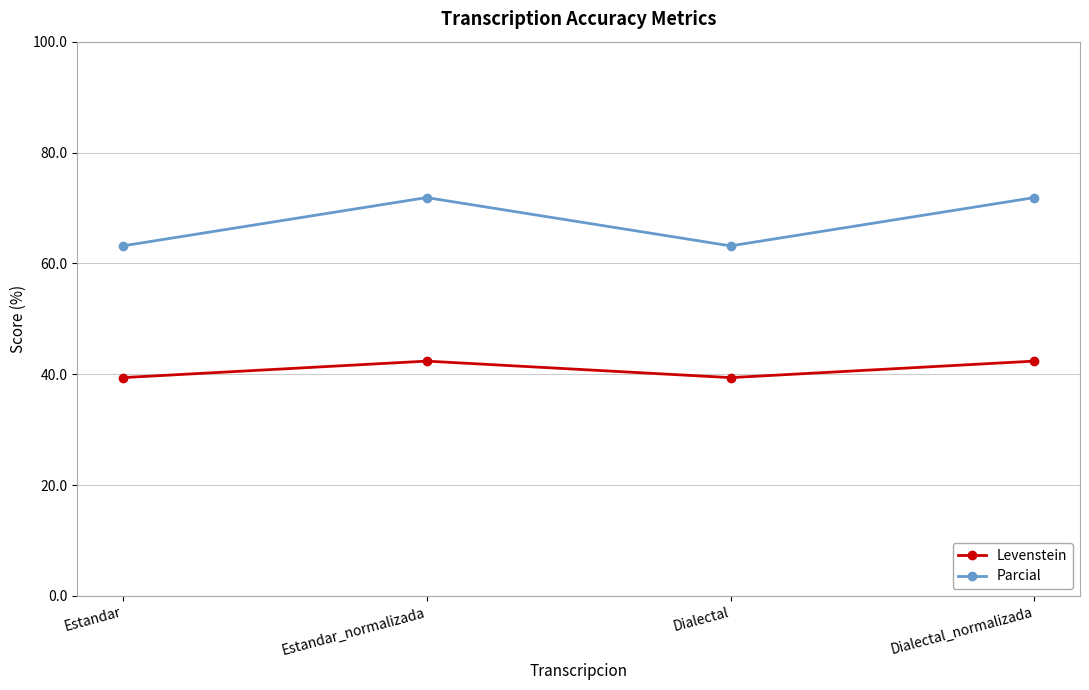

In Parcial, how many points are higher than both neighbors (excluding endpoints)?

1